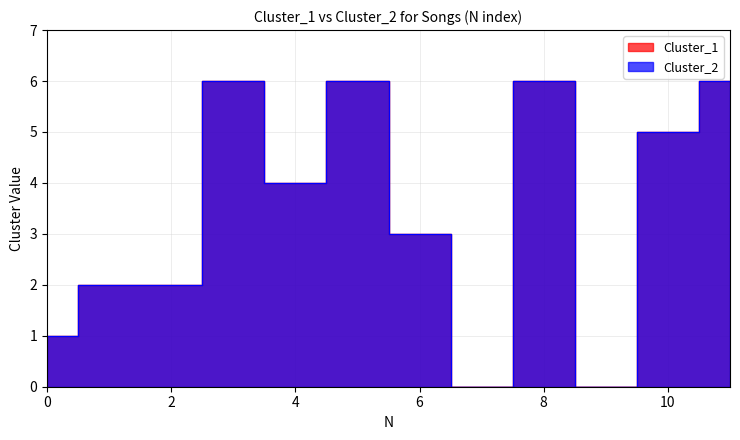

What is the difference between the maximum and second lowest values in the Cluster_2 series?

6